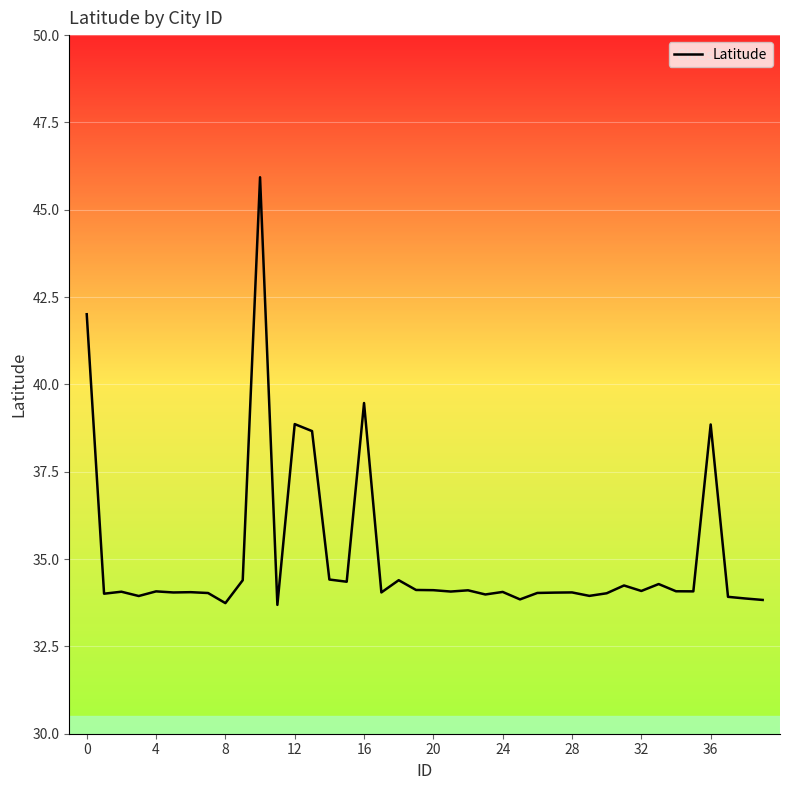

What is the minimum value shown in the chart?

33.7